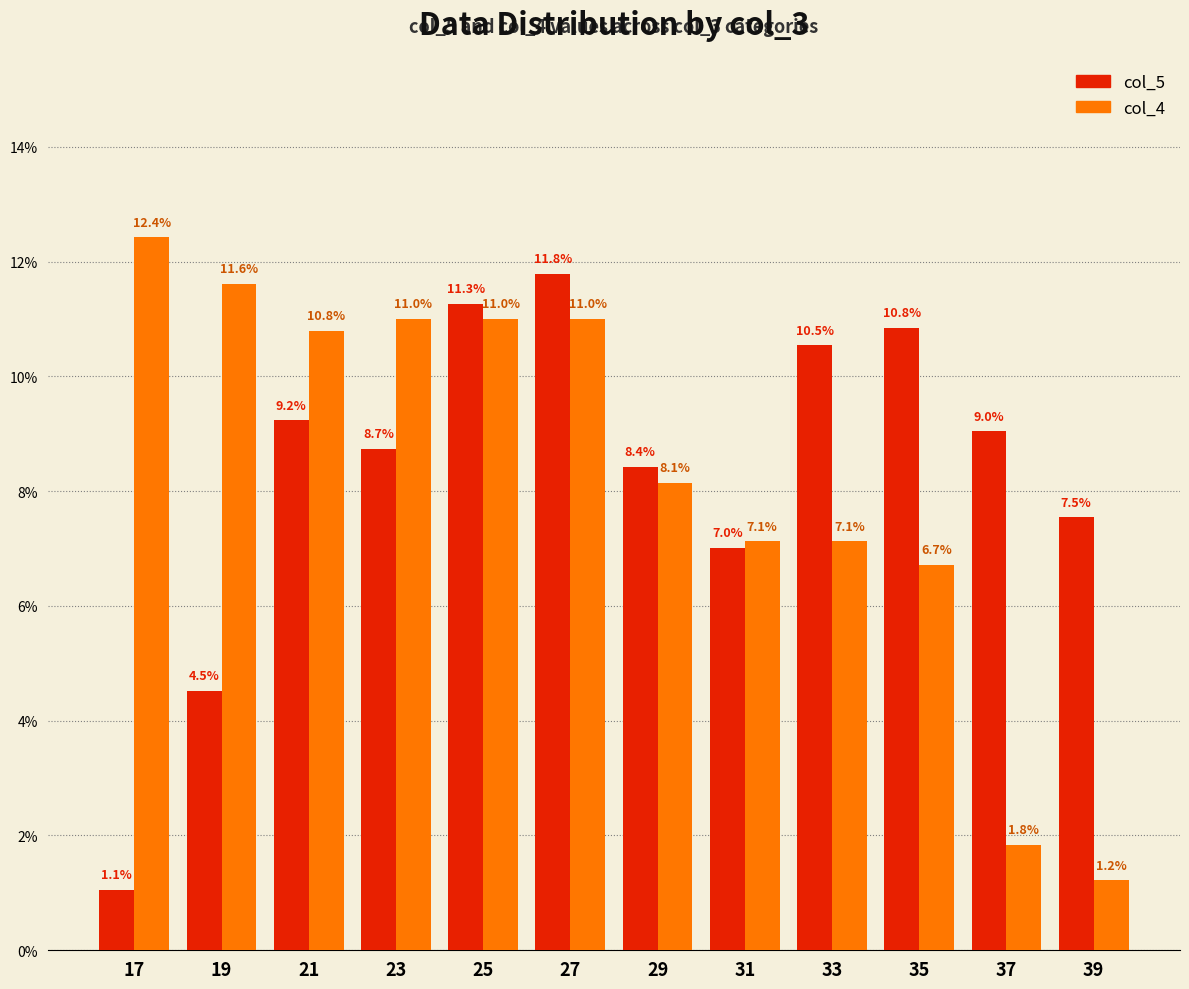

Rank the categories by col_5 value from lowest to highest.

17, 19, 31, 39, 29, 23, 37, 21, 33, 35, 25, 27